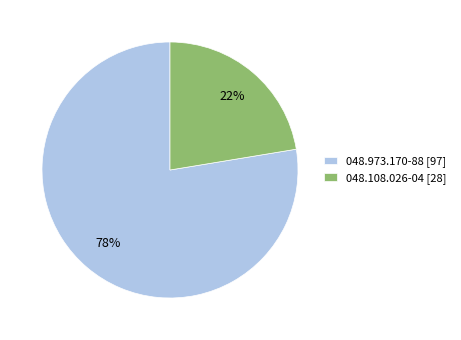

Count the number of slices in the pie.

2